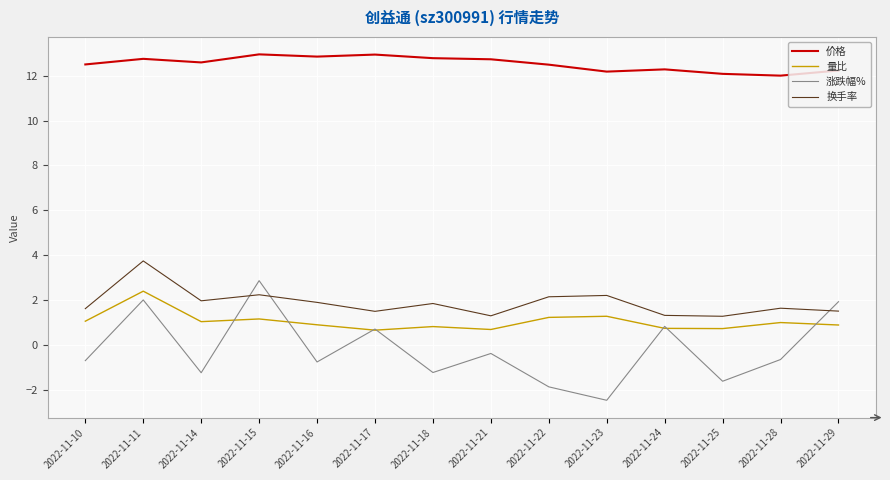

True or false: 换手率 and 价格 intersect in this chart.

False